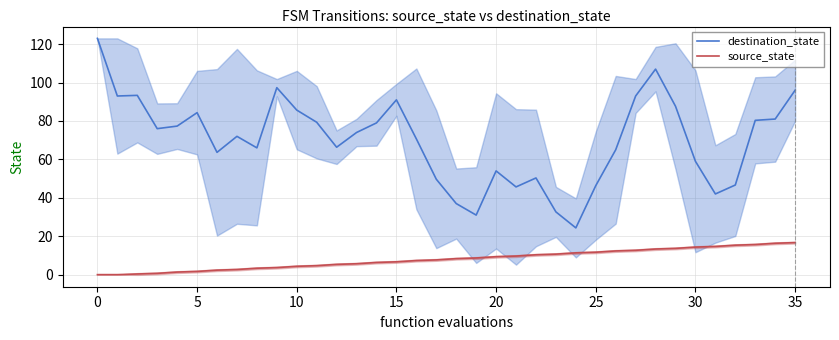

How many lines are shown in the chart?

2